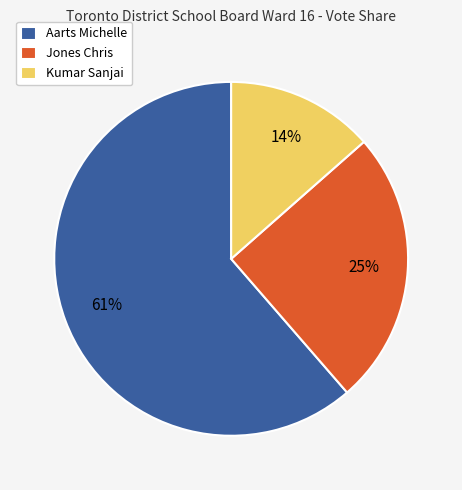

Is it true that Kumar Sanjai is 1% of the pie?

False